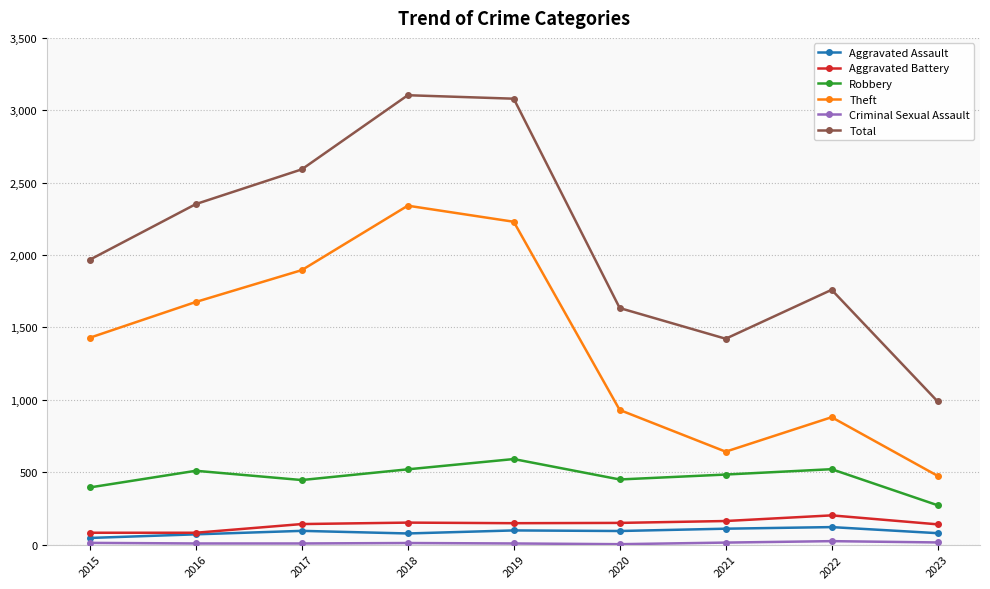

How many data points does each series have?

9